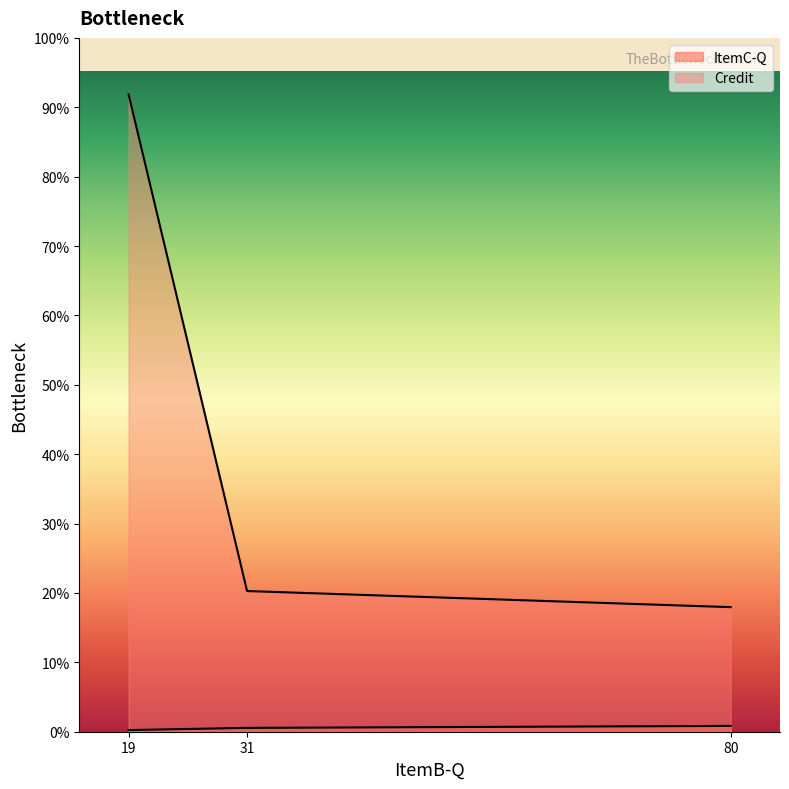

How many data points does each series have?

3